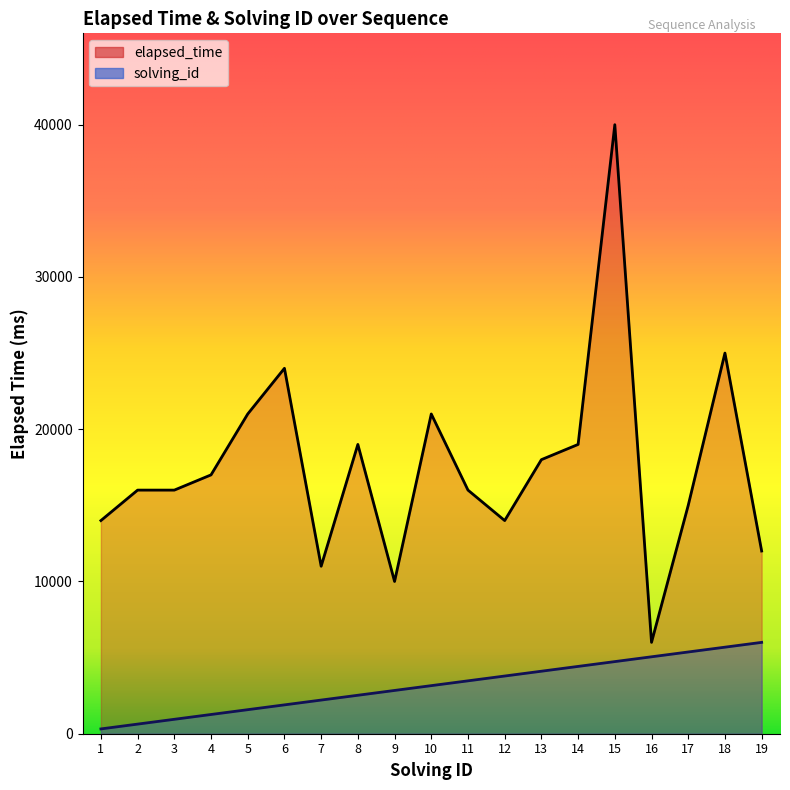

Which category has the lowest value across all series?

1